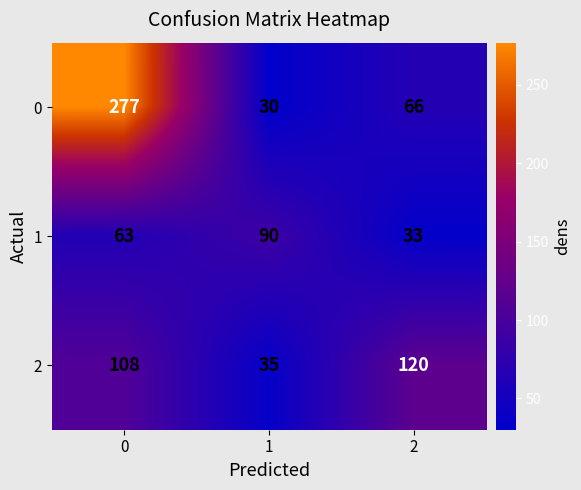

How many categories are shown in the chart?

3